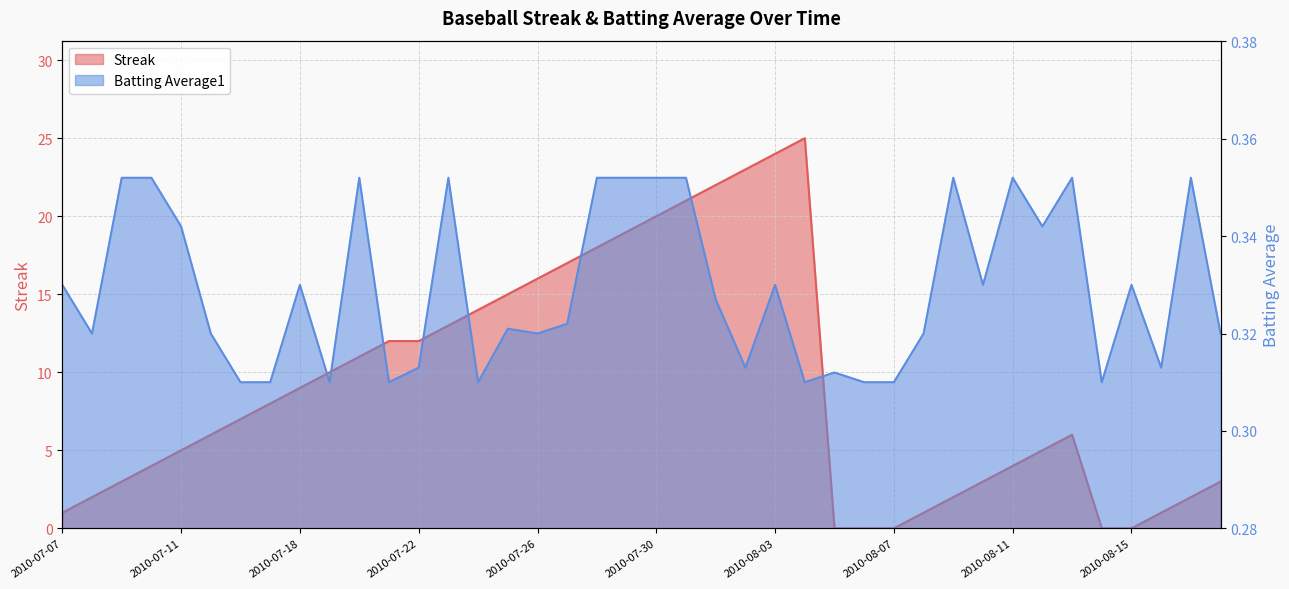

How many interior local peaks does the Streak series have?

2